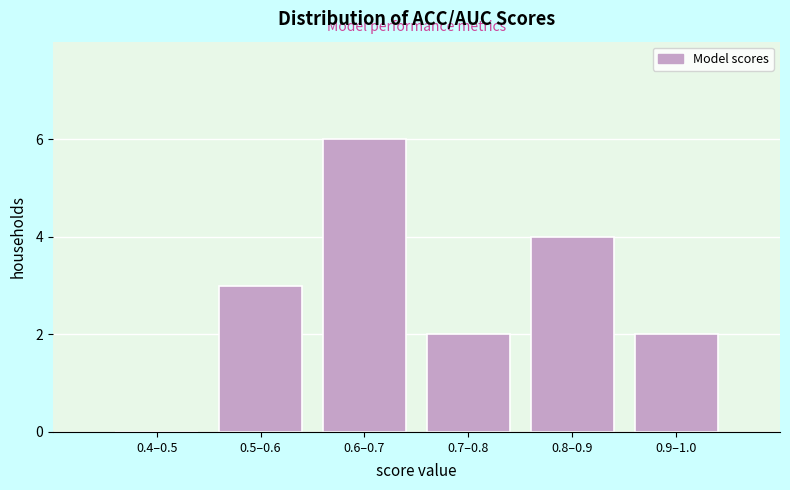

Reading left to right, list all the values displayed in this chart.

0.4–0.5=0	0.5–0.6=3	0.6–0.7=6	0.7–0.8=2	0.8–0.9=4	0.9–1.0=2